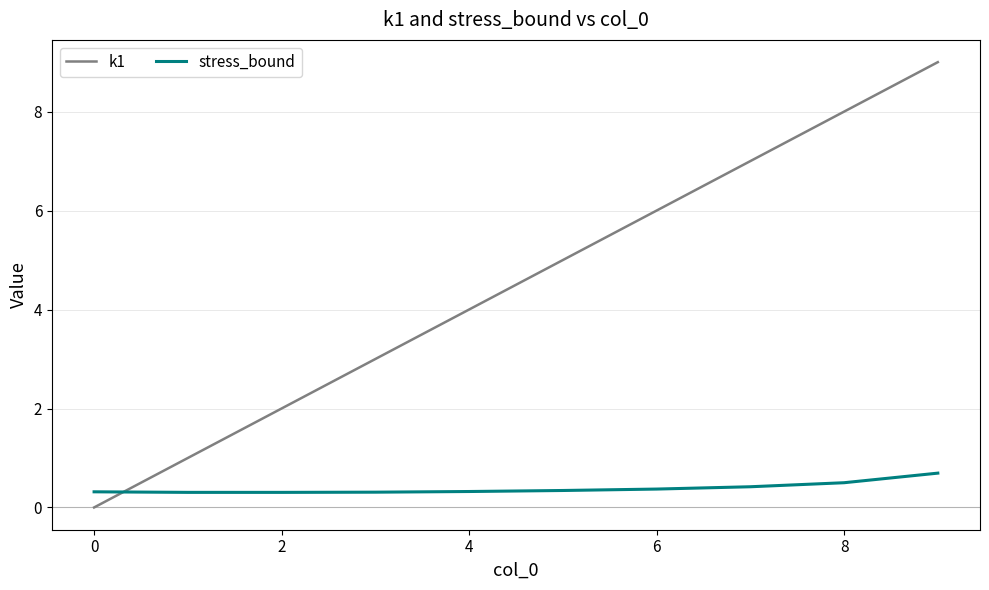

Which series ends up on top after the final intersection of stress_bound and k1?

k1